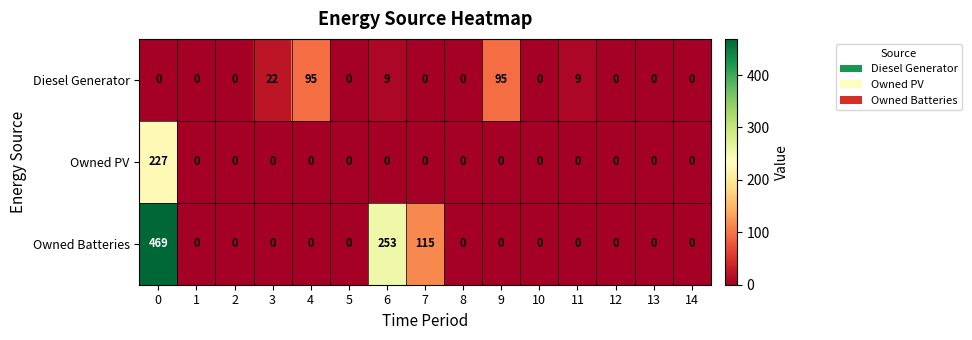

Rank the series by their maximum value, from highest to lowest.

Owned Batteries, Owned PV, Diesel Generator